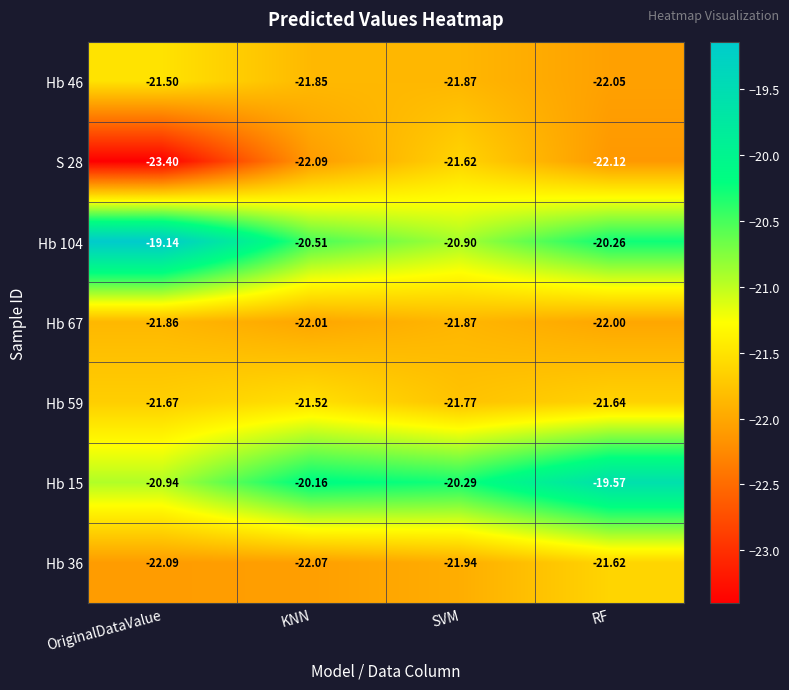

Which label corresponds to the largest value in the chart?

OriginalDataValue